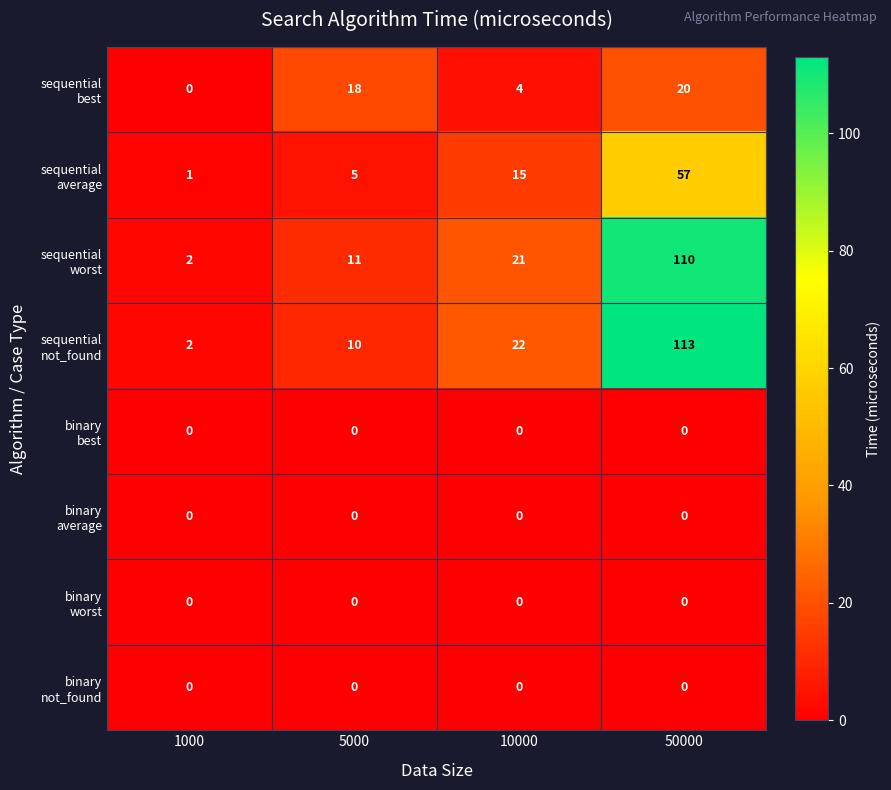

What is the spread (max minus min) of values at 1000?

2